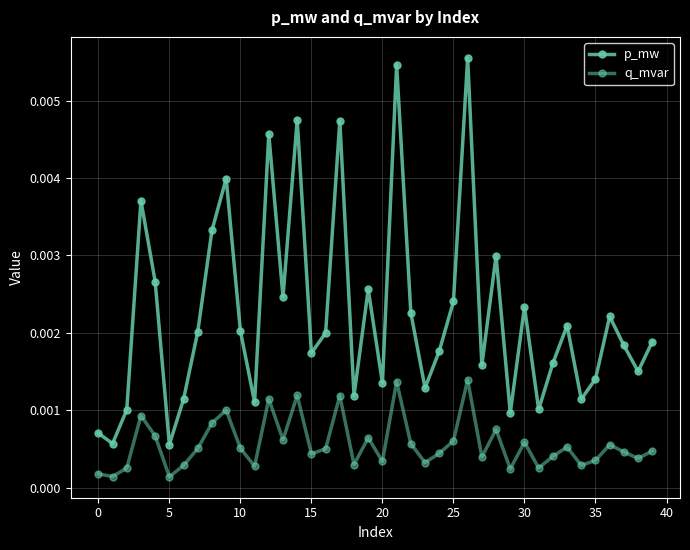

Does the chart have visible grid lines?

Yes